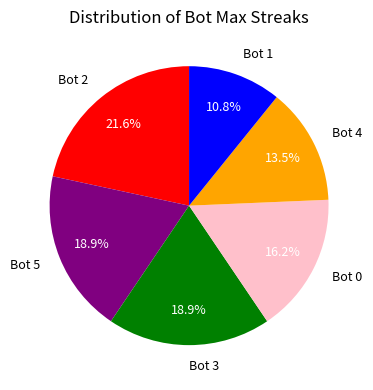

What percentage is NOT represented by Bot 3?

81.1%